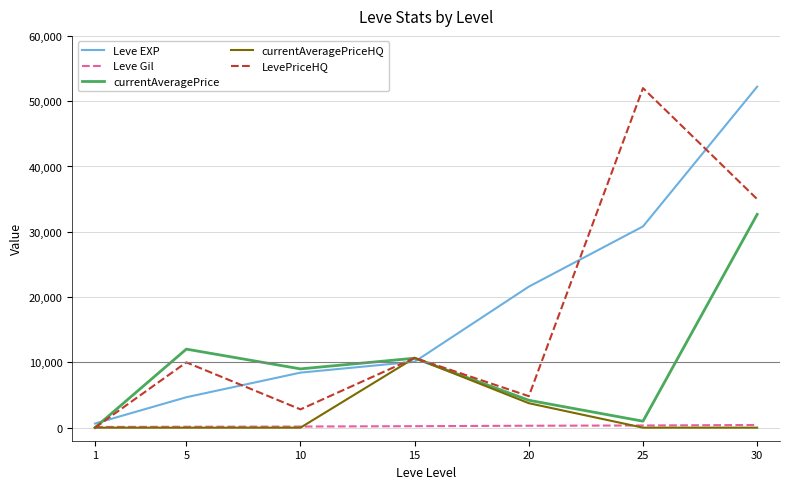

Read the currentAveragePrice value at 20, to the nearest 50.

4200